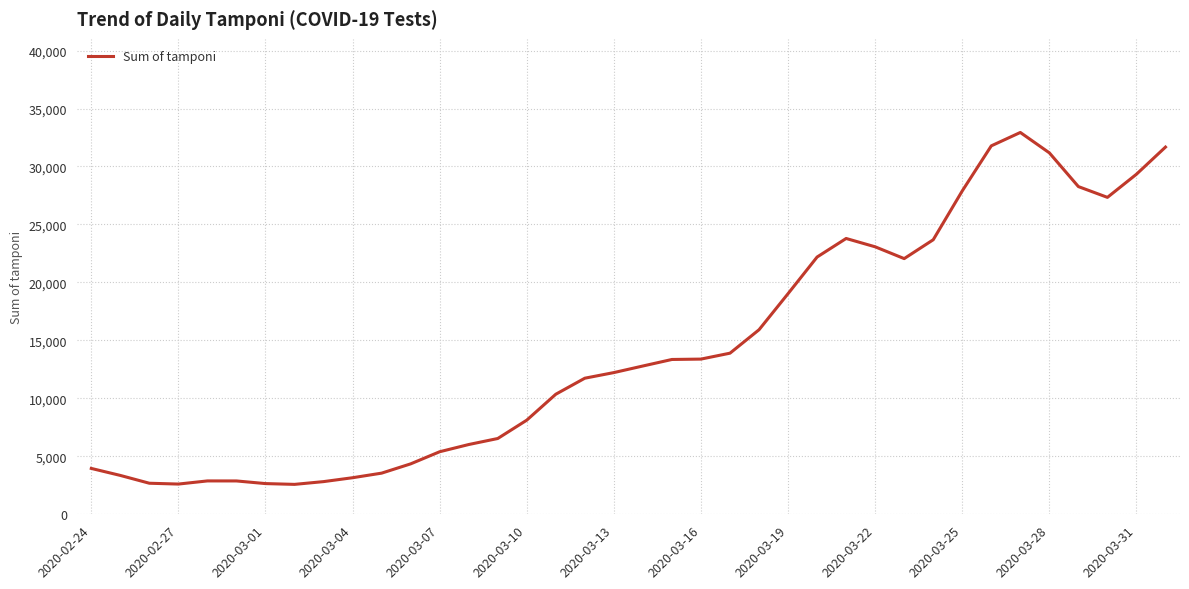

What is the smallest value displayed?

2581